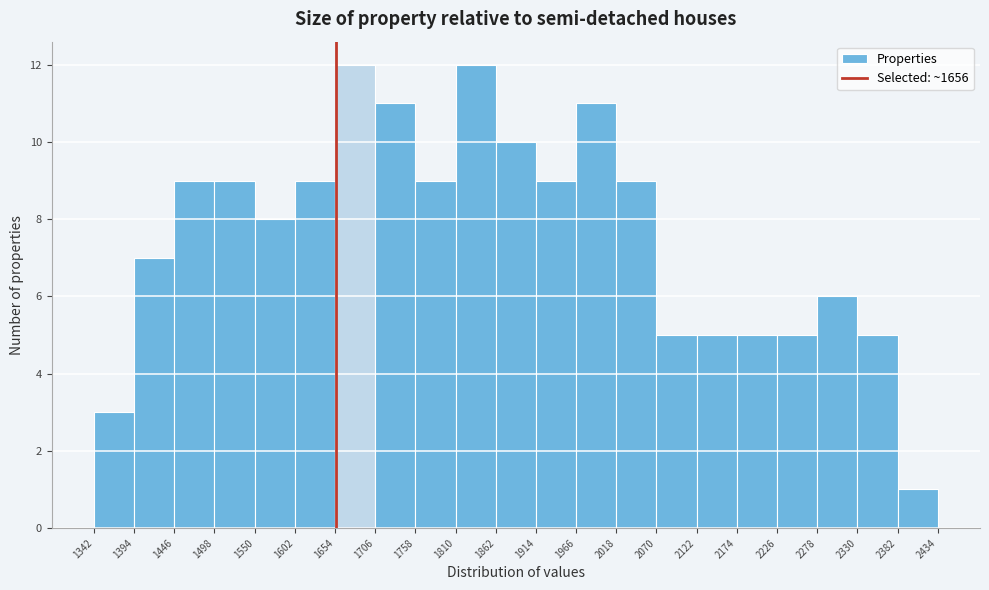

What is the height of the bar covering 1966 to 2018 on the x-axis? The values are not printed on the chart, so give them approximately, as read against the axis.

11